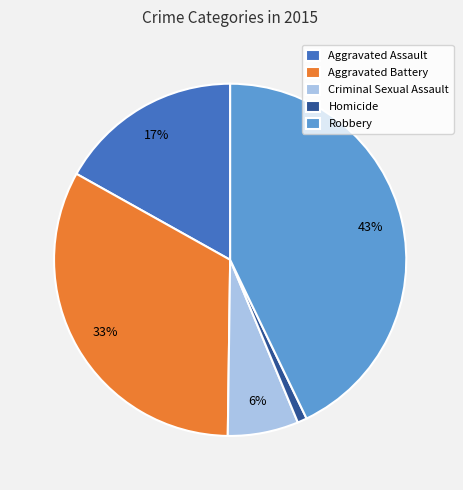

Does Aggravated Assault account for over 50% of the chart?

No